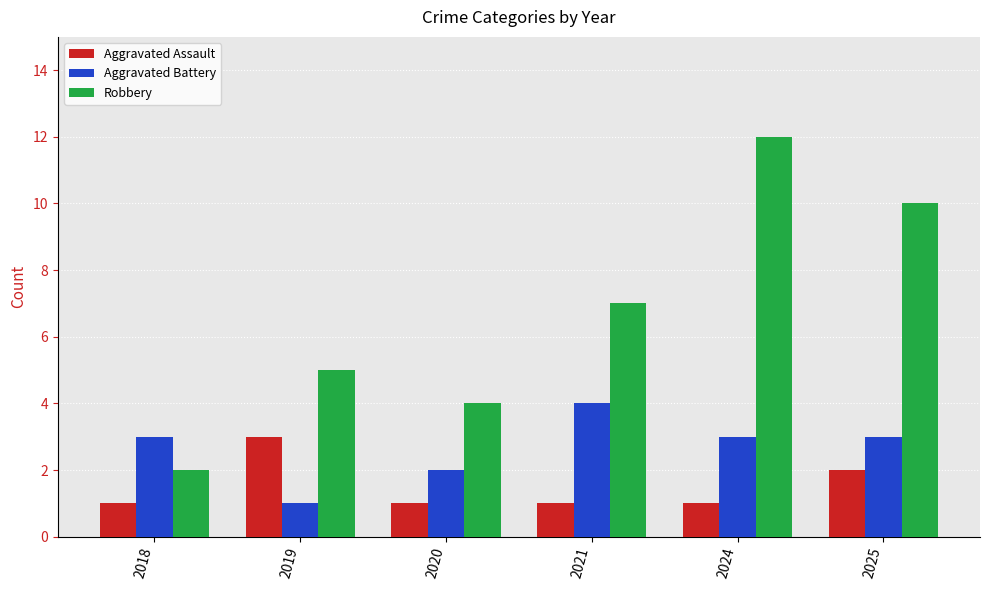

What is the sum of all Aggravated Assault values?

9